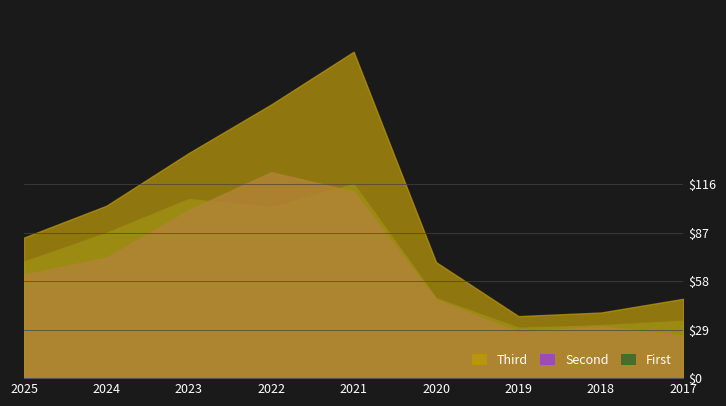

The Second series shows 16.1 at 2024. True or false?

False